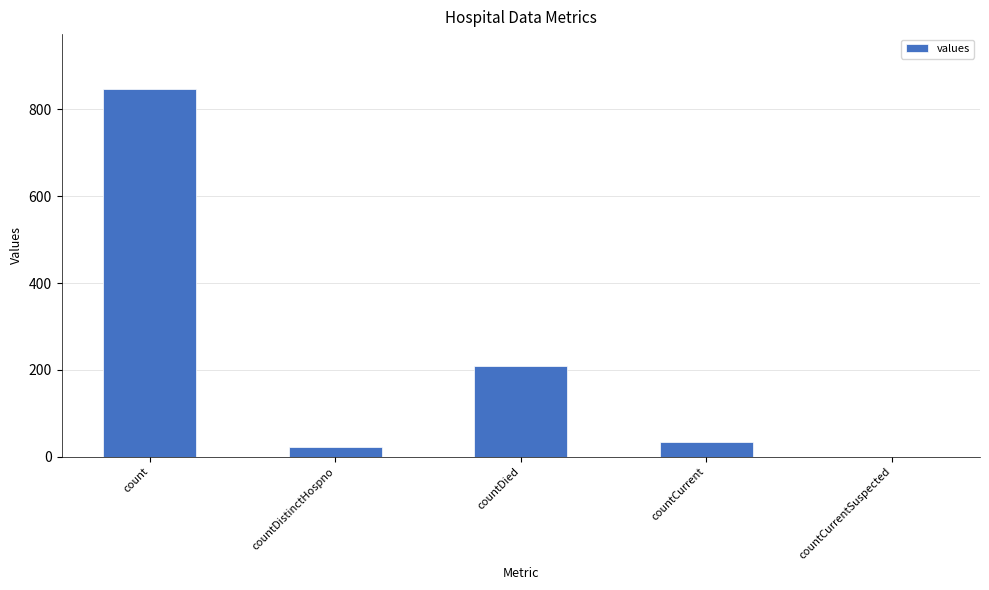

What is the ratio of the value at countDistinctHospno to the value at countCurrent?

0.7